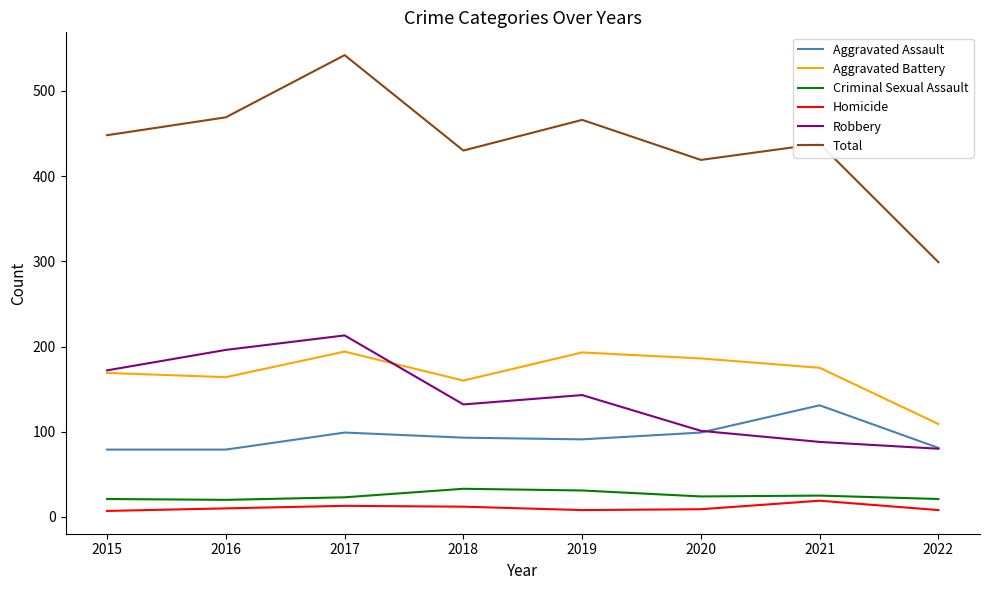

Which series has the largest total across all categories?

Total